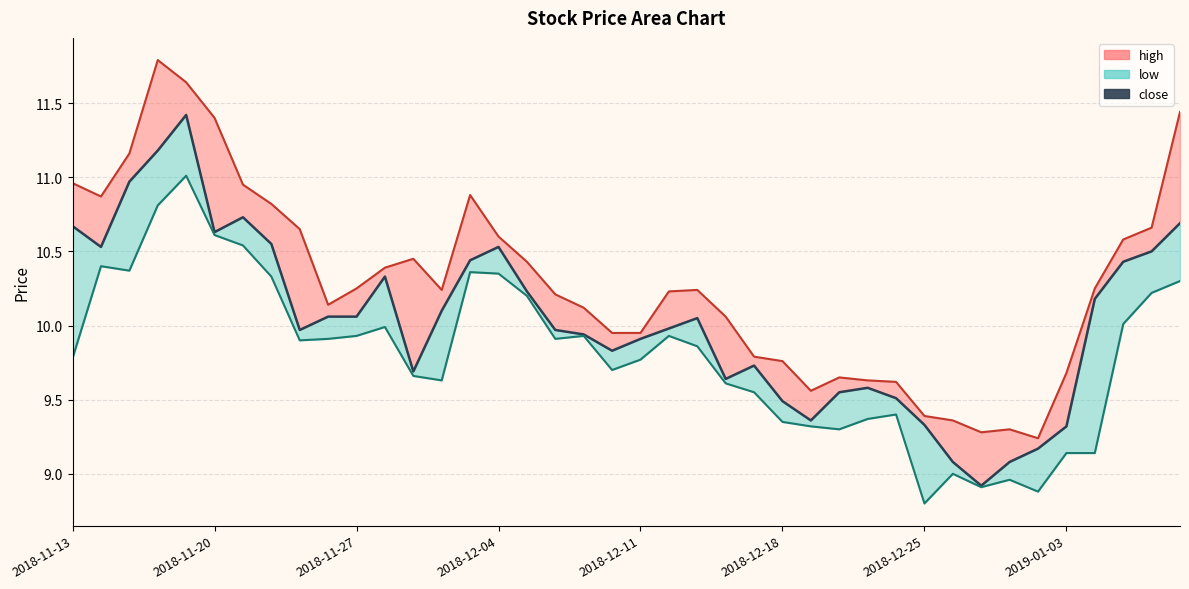

What is the value of the high_line point at the 36th from the left?

9.7